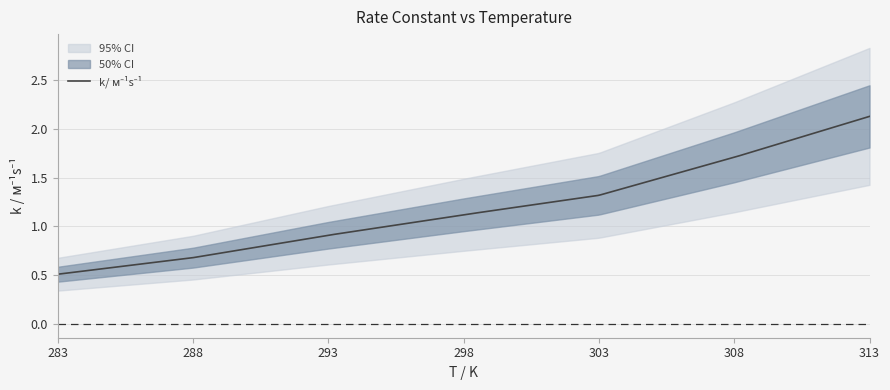

What is the minimum value shown in the chart?

0.5